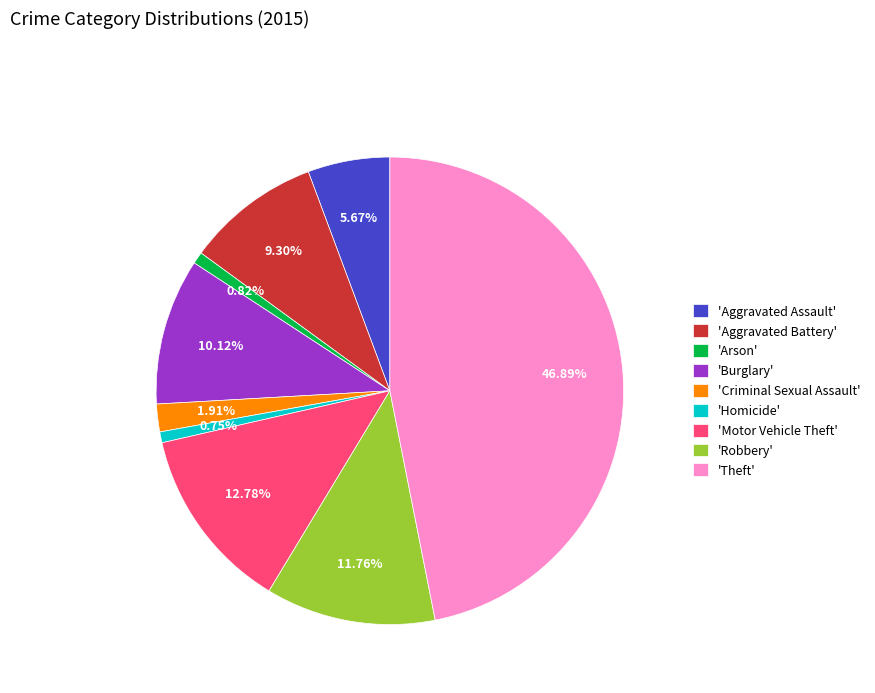

Does any single category account for the majority?

No